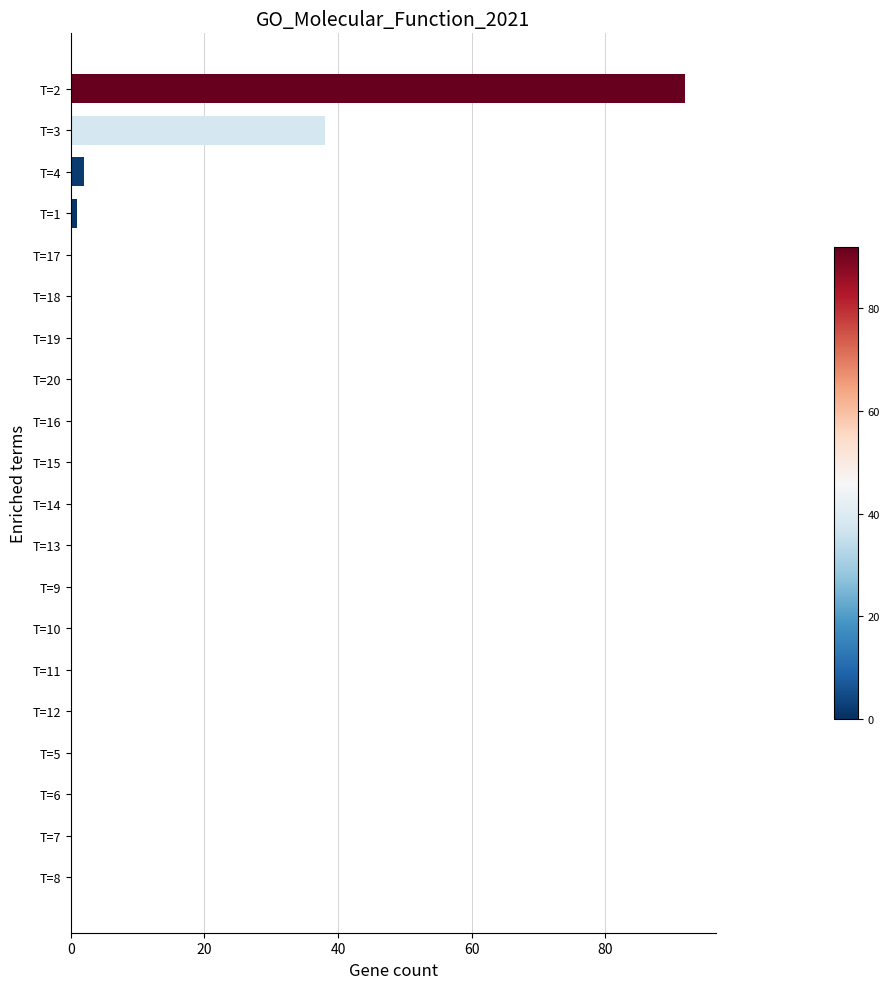

At which label is the value closest to 46?

T=3